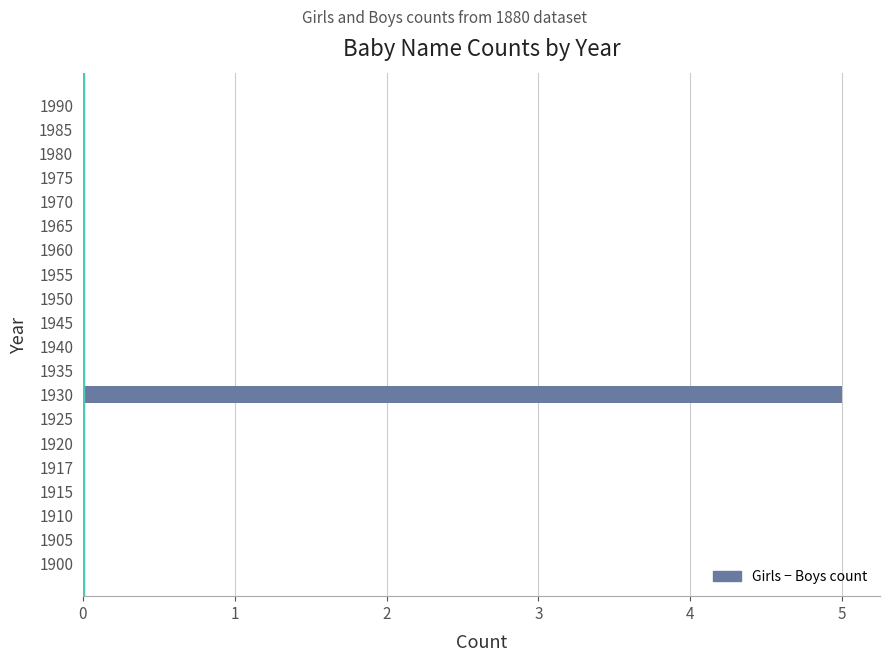

Between 1930 and 1990, which is larger?

1930